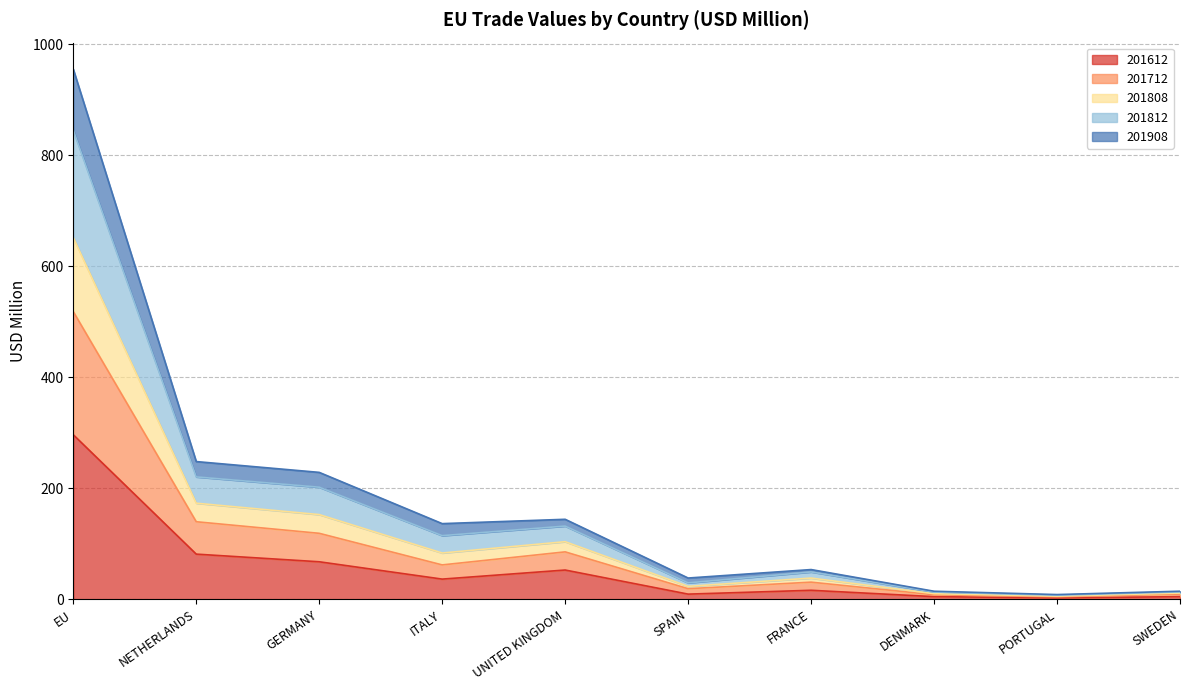

At how many categories does at least one series exceed 678?

1